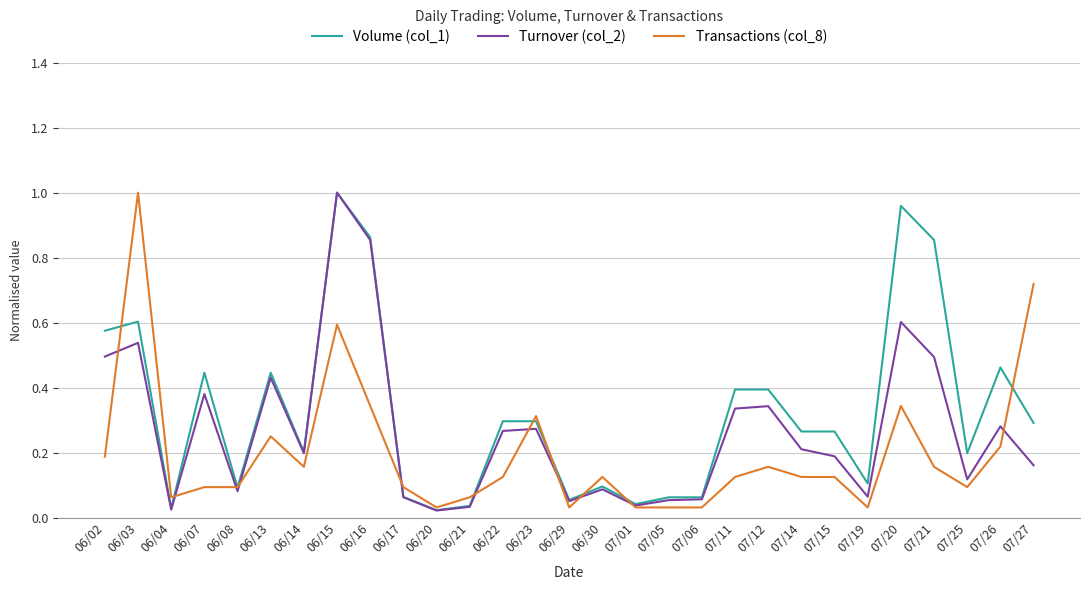

The Turnover (col_2) series shows 1.3 at 06/16. True or false?

False